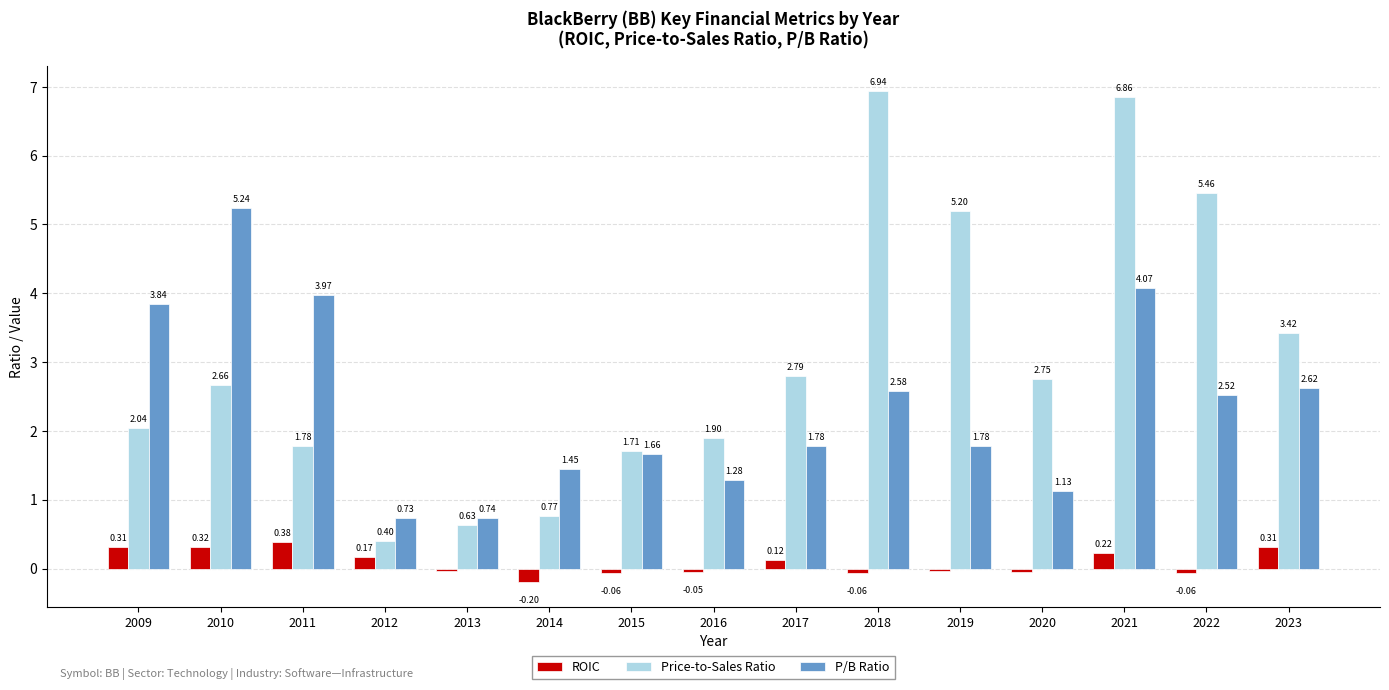

The value of Price-to-Sales Ratio at 2023 is 2.3. True or false?

False